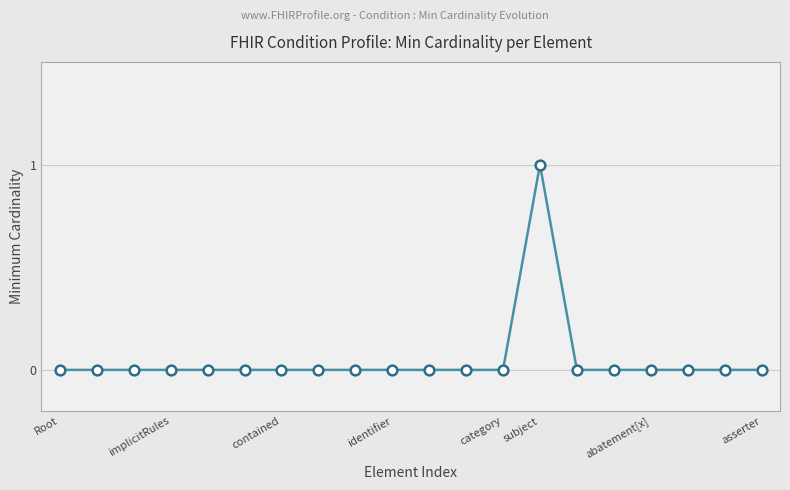

How many series are shown in this chart?

1